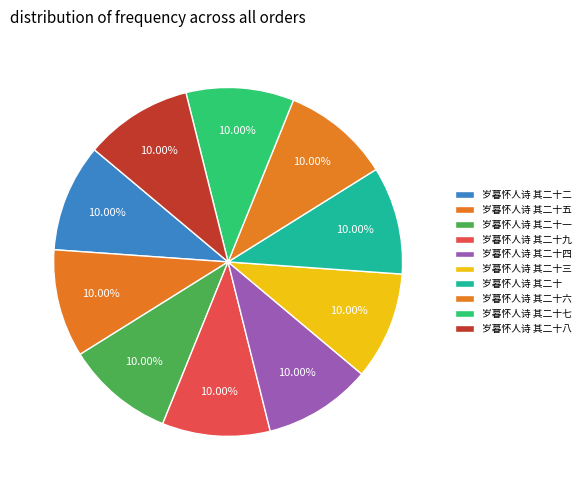

Count the number of slices in the pie.

10